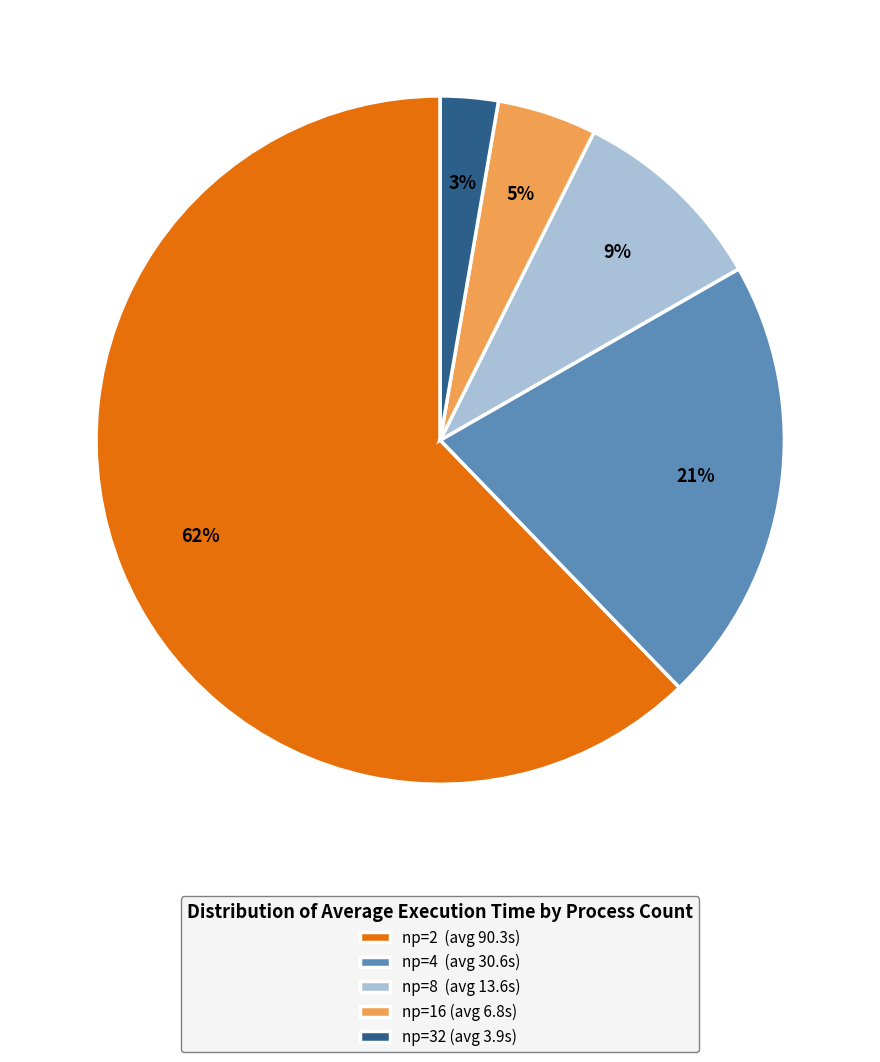

Does np=4 account for over 50% of the chart?

No